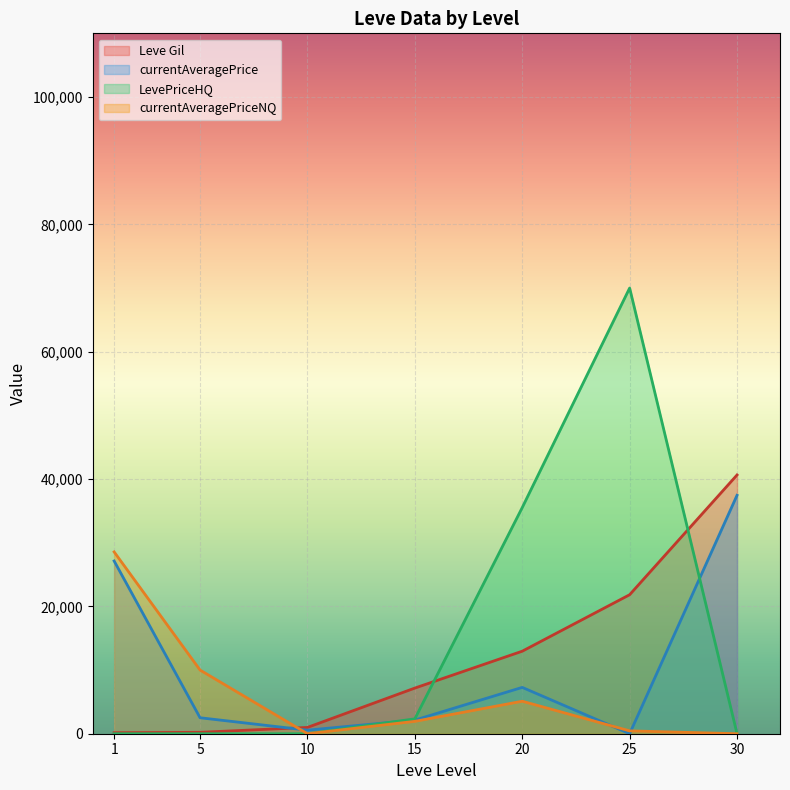

What is the average value of the currentAveragePrice series?

11008.3